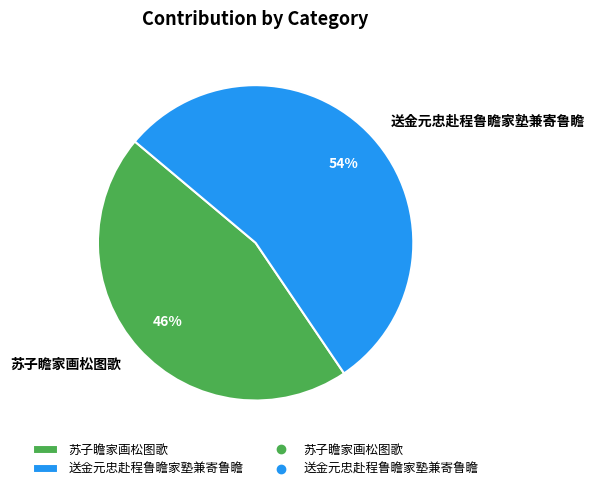

The 送金元忠赴程鲁瞻家塾兼寄鲁瞻 slice represents 54% of the pie. True or false?

True